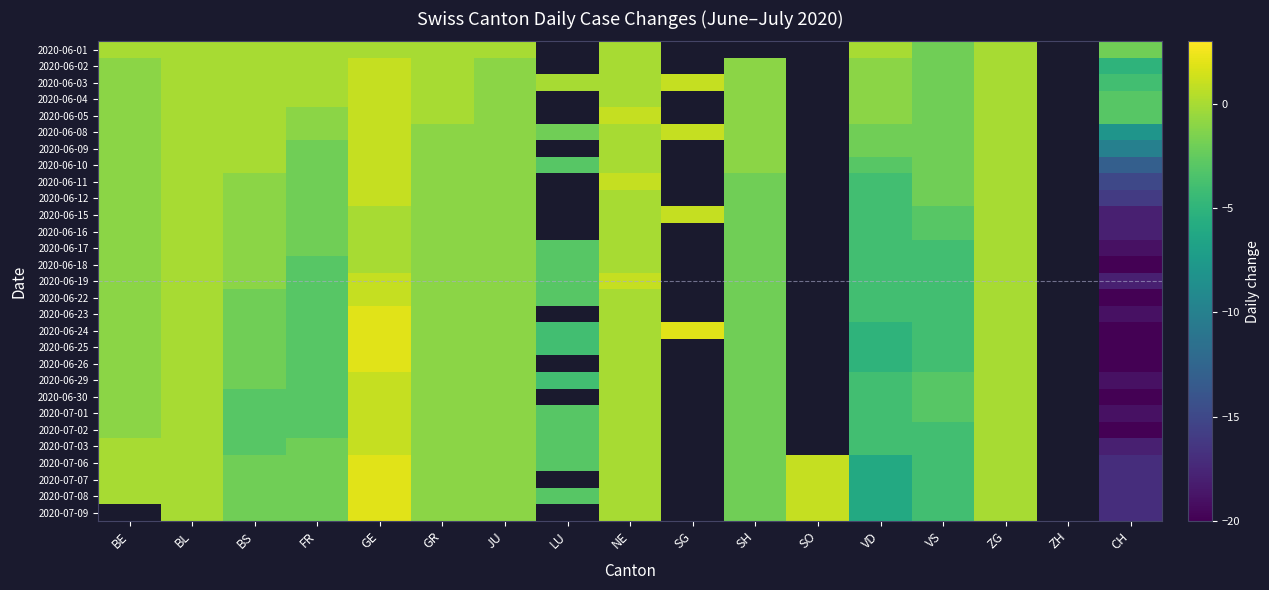

How many categories are shown in the chart?

17